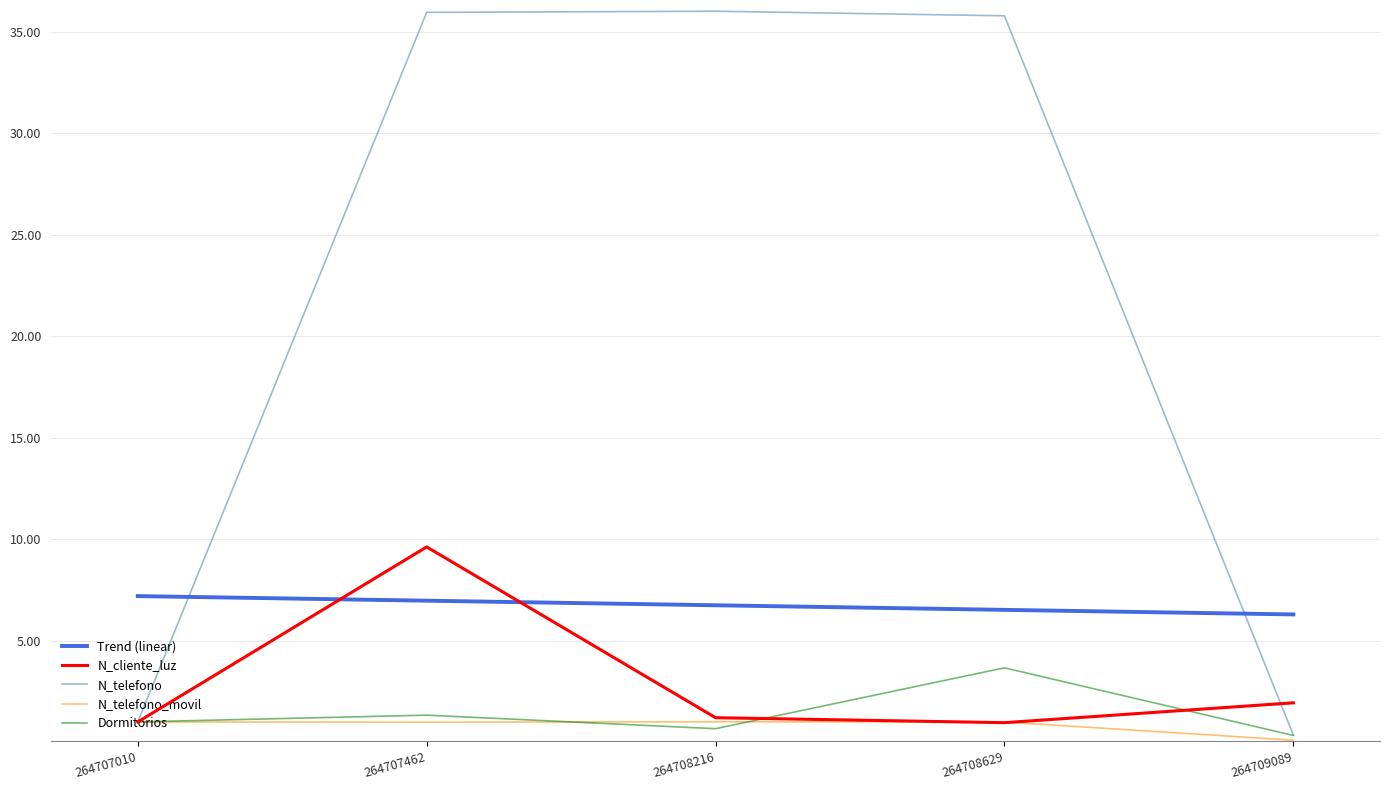

What is the minimum value shown in the chart?

0.1